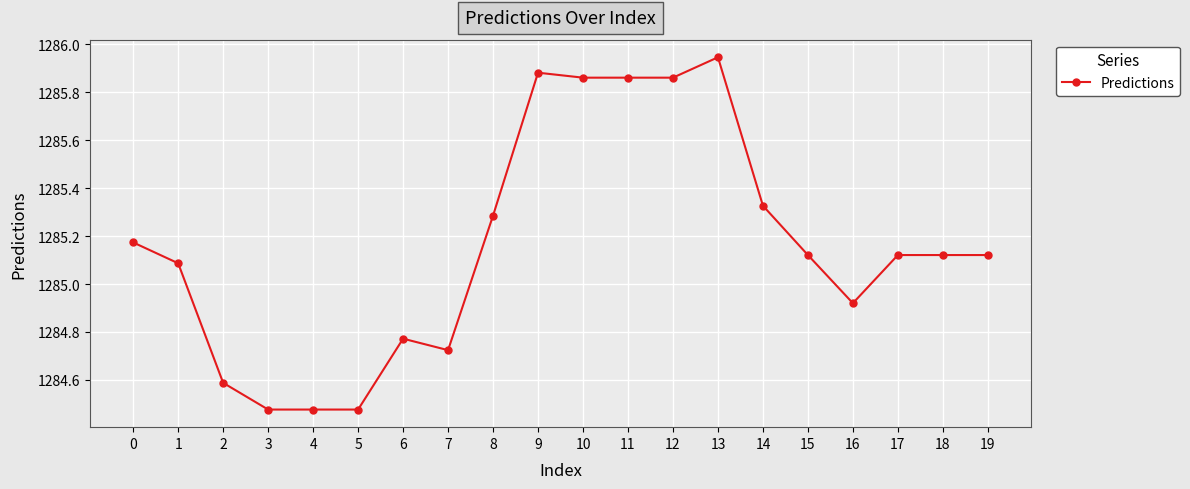

What is the difference between the maximum and minimum values?

1.5